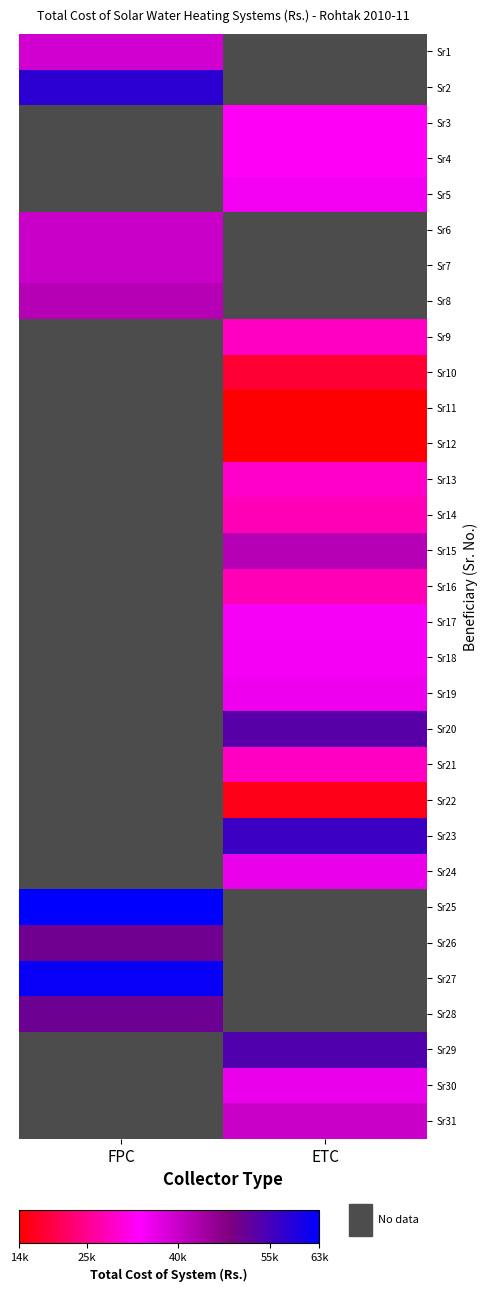

How many categories are shown in the chart?

2